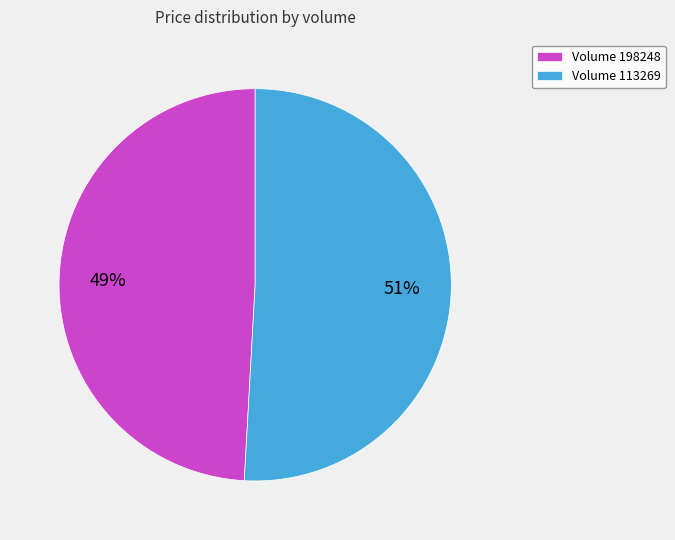

Count the number of slices in the pie.

2